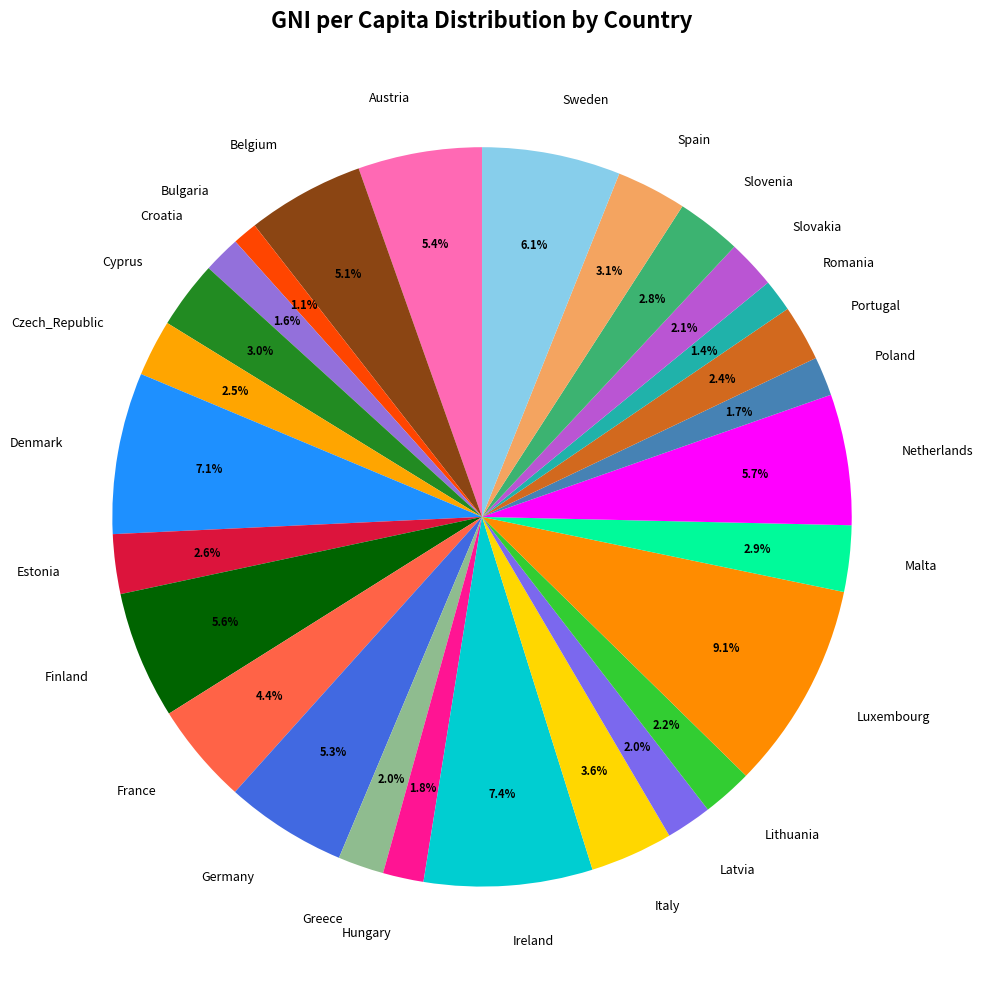

What is the ratio of the value at Romania to the value at Greece?

0.7